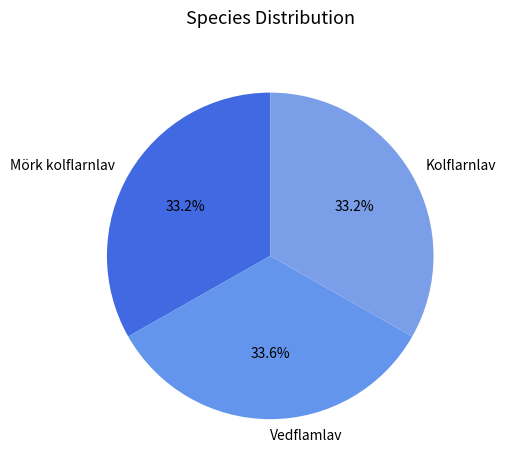

Is Mörk kolflarnlav the majority of the pie?

No